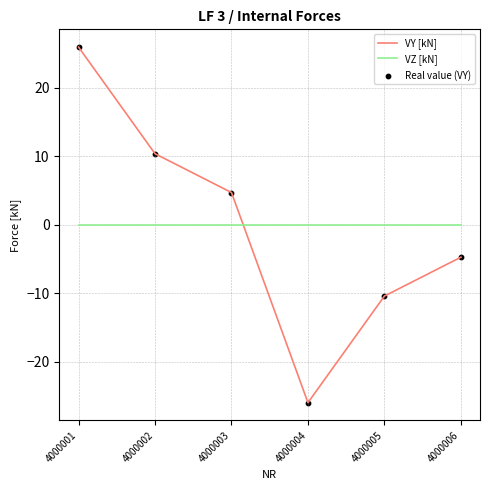

What is the difference between the highest and lowest values at 4000005?

10.4